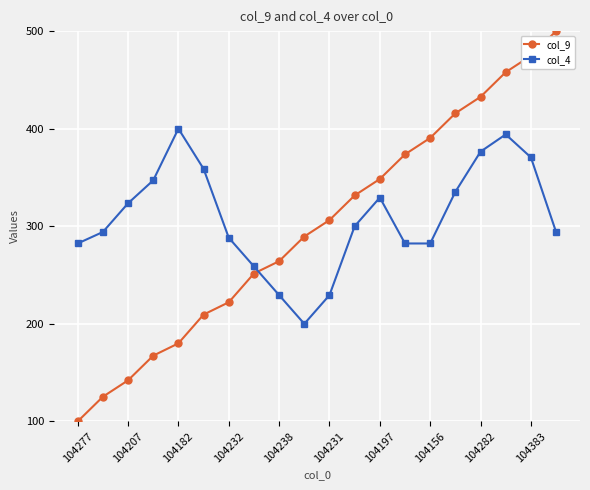

After their last crossing, which series has the higher values: col_9 or col_4?

col_9